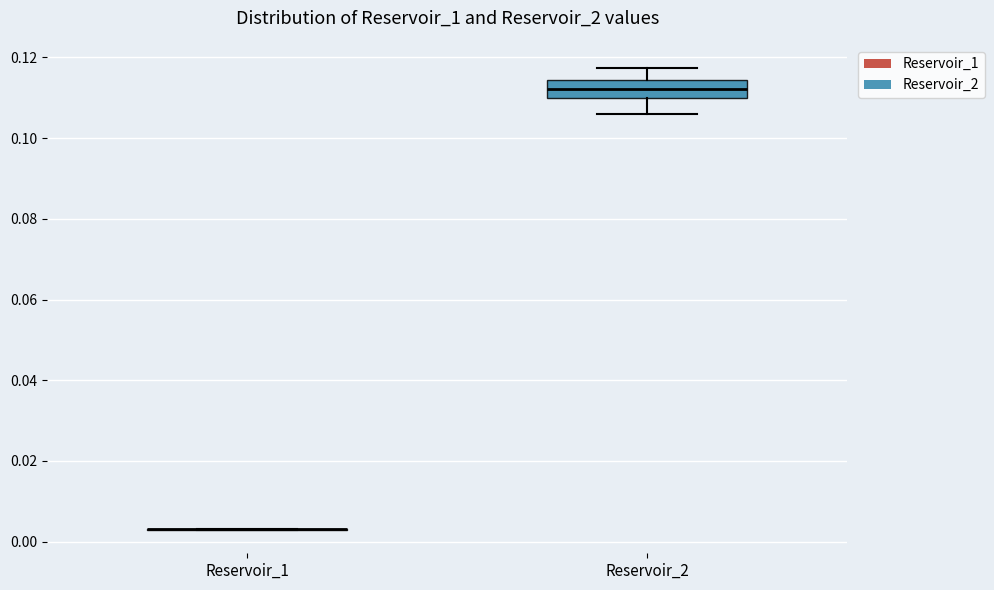

Comparing the boxes themselves (not the whiskers), which one is the tallest?

Reservoir_2